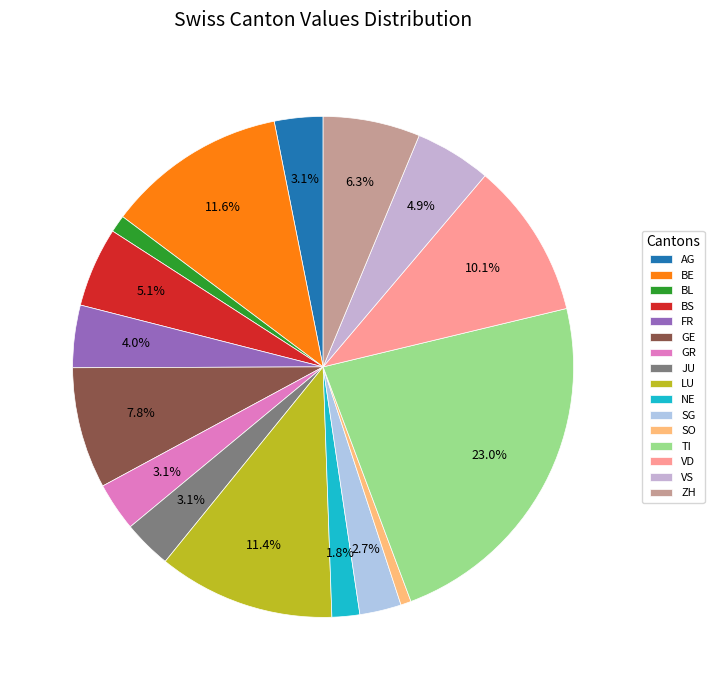

Count the number of slices in the pie.

16